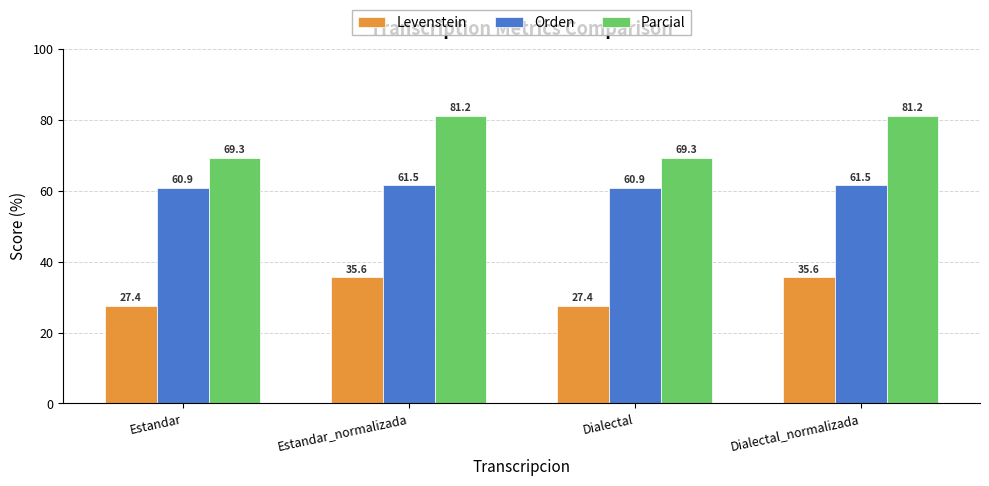

Where does the Levenstein series first go above 35?

Estandar_normalizada